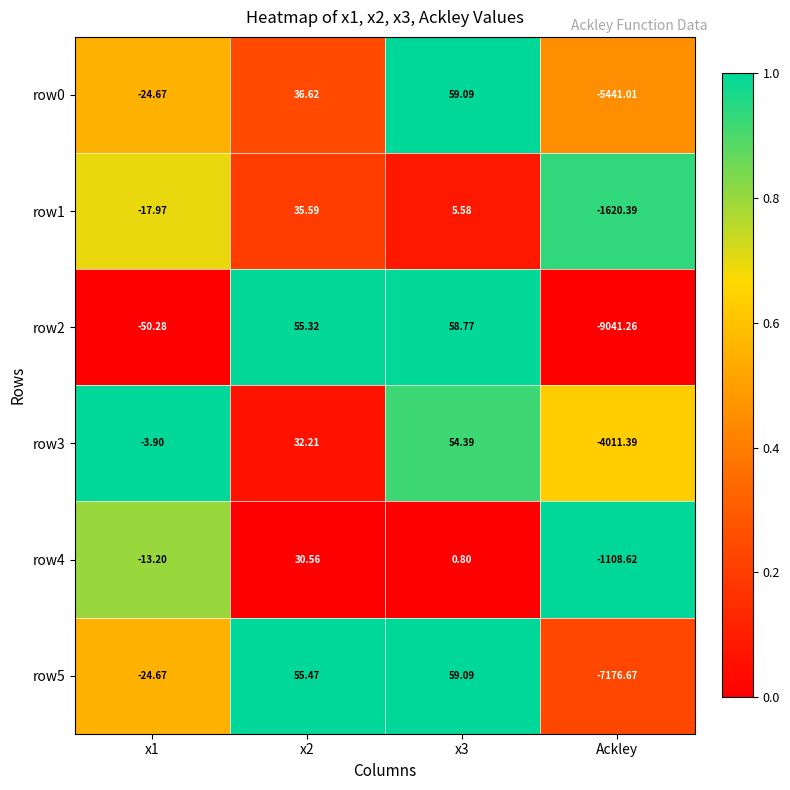

Is the value of row2 at x1 greater than the value of row3 at x1?

No